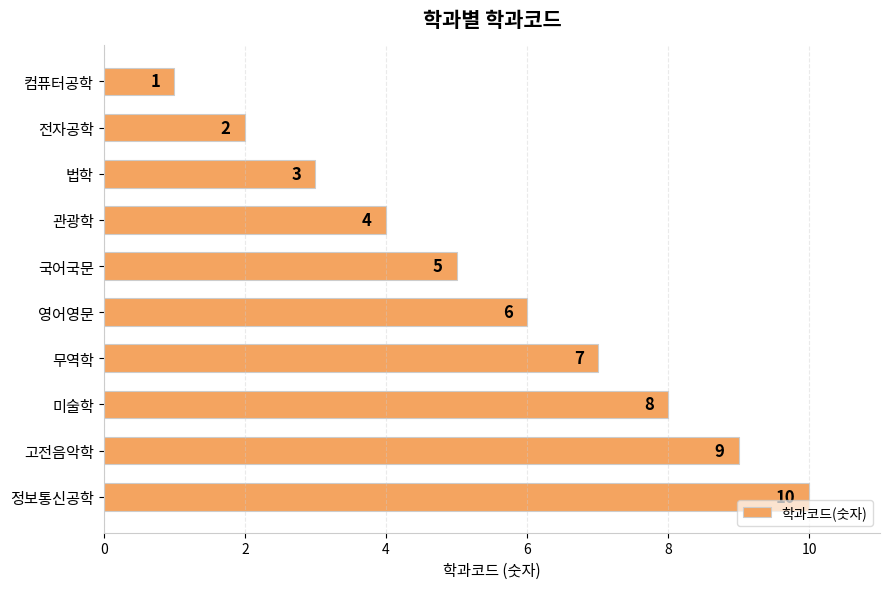

What is the average value?

6